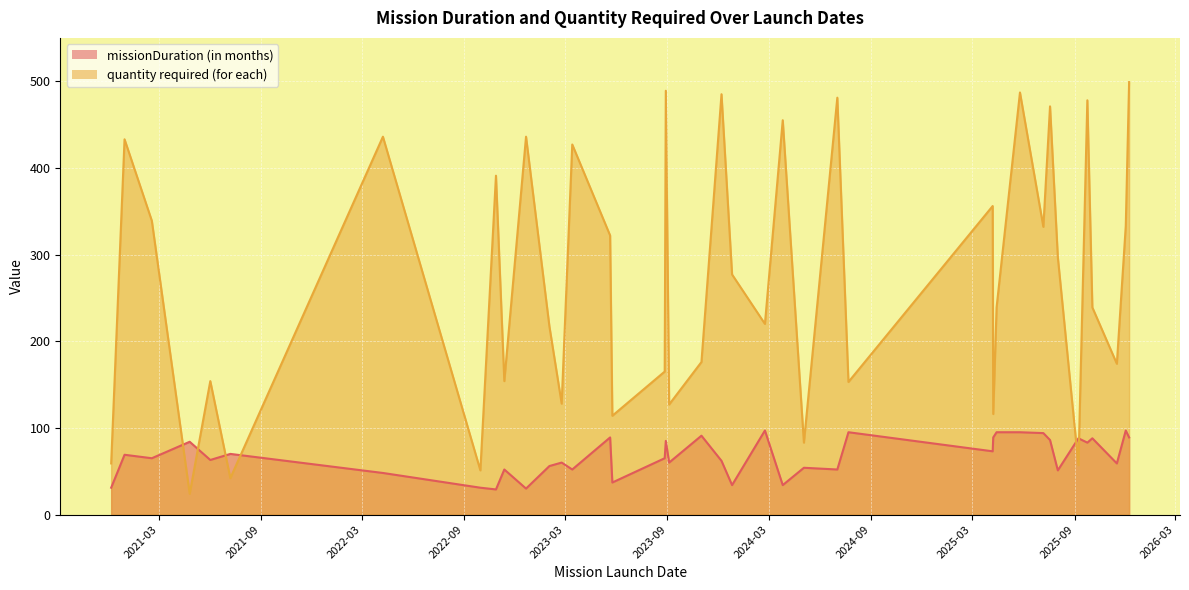

What is the difference between the maximum and second lowest values in the missionDuration (in months) series?

67